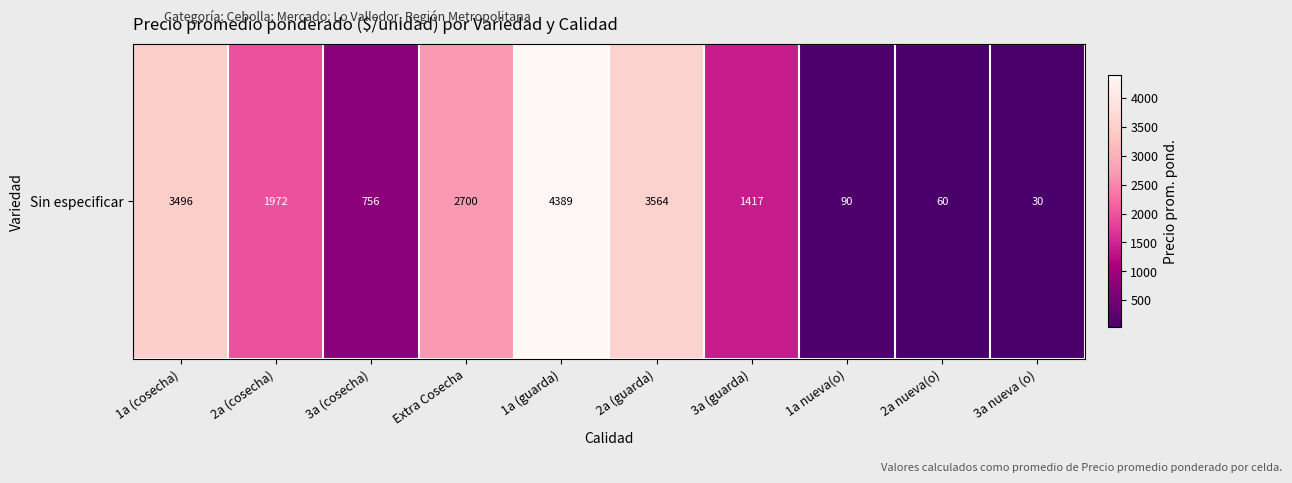

Approximately how many times larger is the value at 1a (cosecha) compared to 1a nueva(o)?

38.8